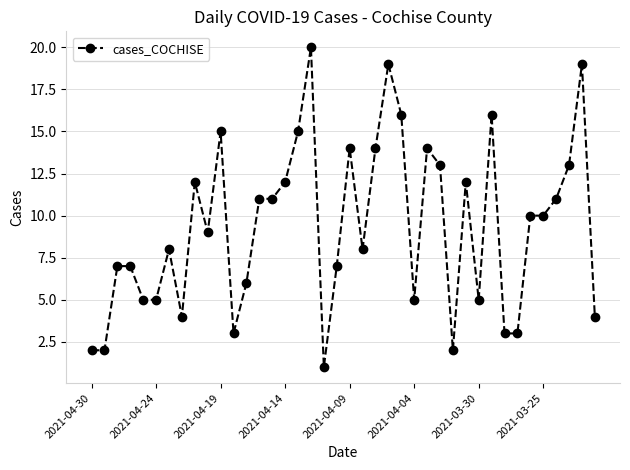

True or false: there are more than 1 points higher than both neighbors.

True